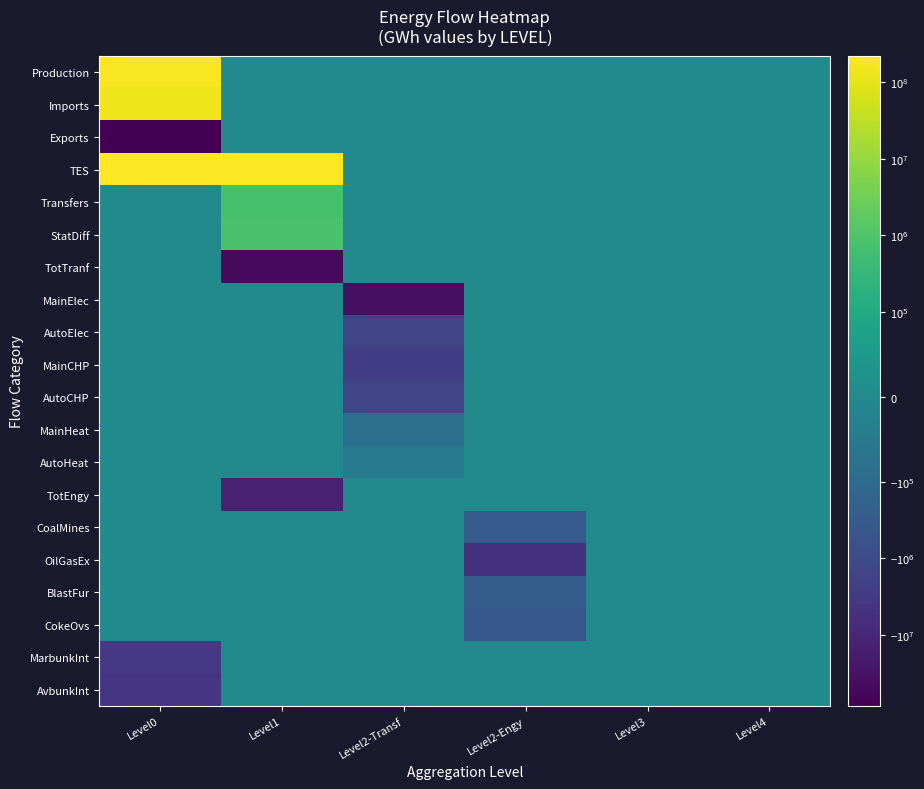

True or false: Exports has a value of 0 at Level2-Engy.

True